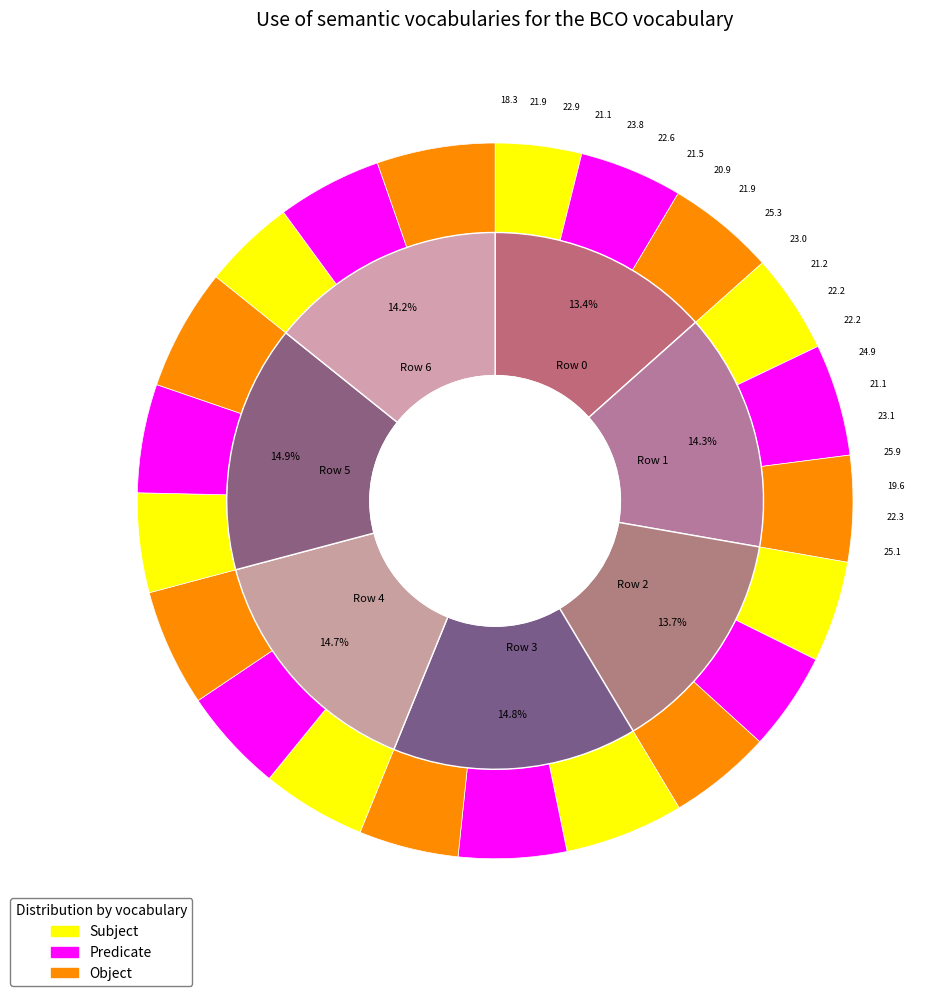

Is Row 0 the majority of the pie?

No